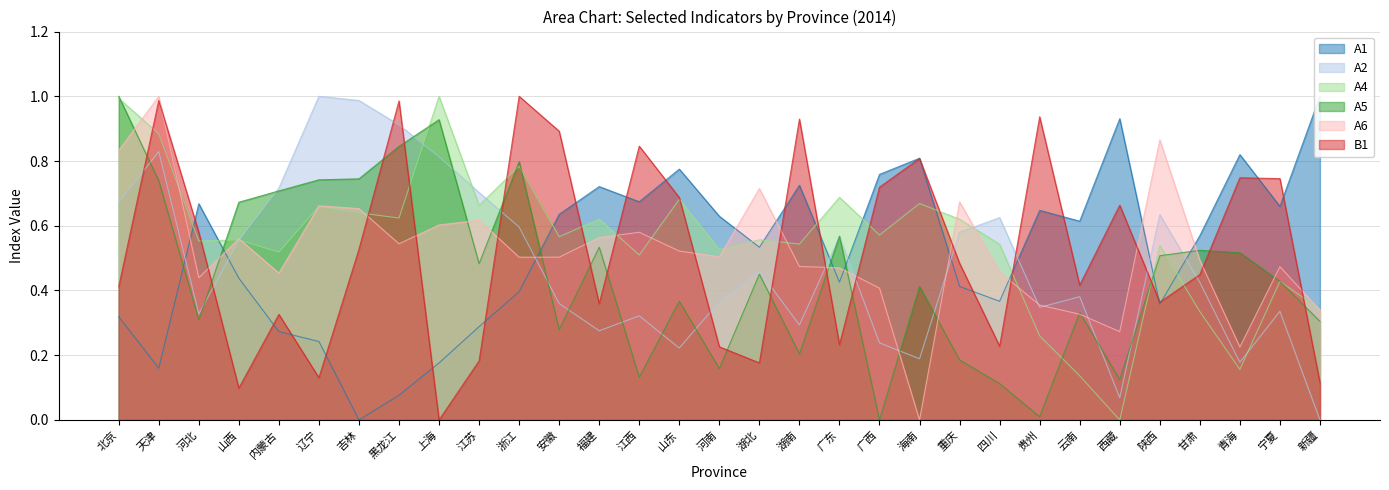

At 吉林, list the series in order from largest to smallest.

A2, A5, A6, A4, B1, A1